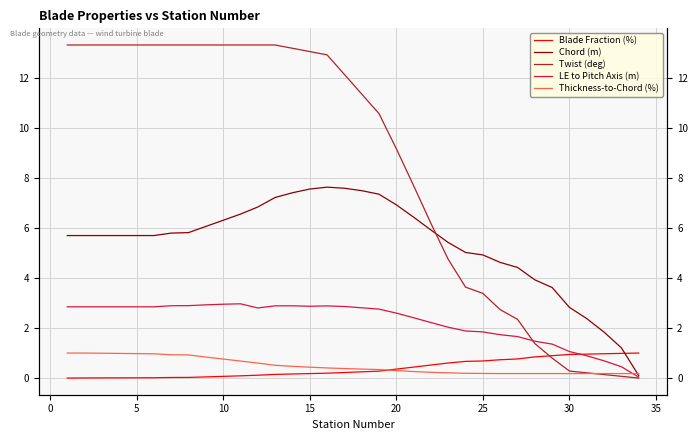

True or false: Thickness-to-Chord (%) and Chord (m) cross at least once.

True